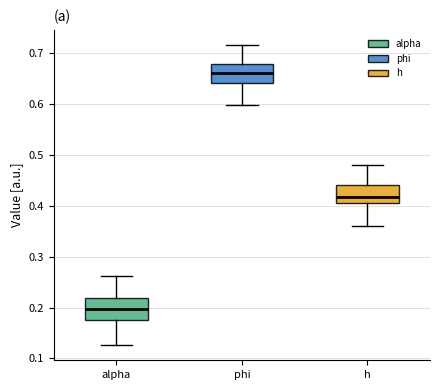

Reading left to right, transcribe this box plot: for each box, give where its median line is, the range the box spans, and where its two whiskers end, as read against the y-axis. The values are not printed on the chart, so give them approximately, as read against the axis.

alpha: median 0.20, box 0.18 to 0.22, whiskers 0.13 to 0.26
phi: median 0.66, box 0.64 to 0.68, whiskers 0.60 to 0.72
h: median 0.42, box 0.41 to 0.44, whiskers 0.36 to 0.48